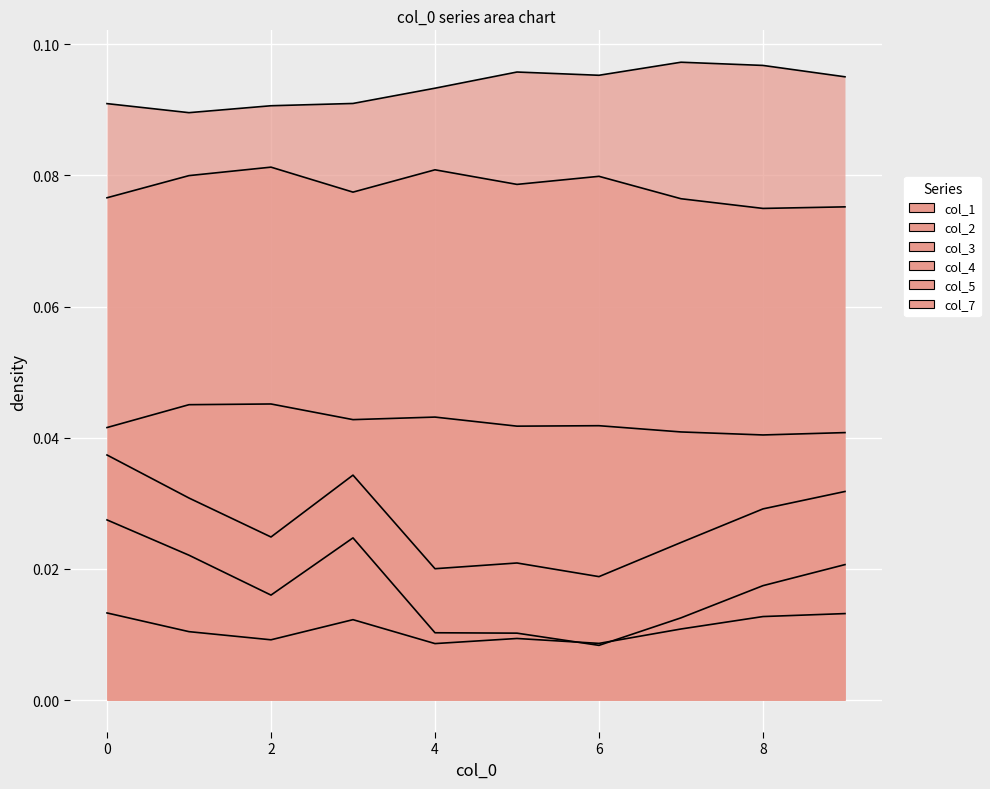

What is the total value across all series at 2?

0.3